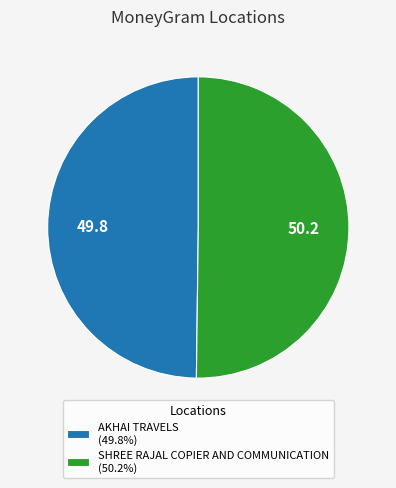

Is it true that SHREE RAJAL COPIER AND COMMUNICATION is 50% of the pie?

True